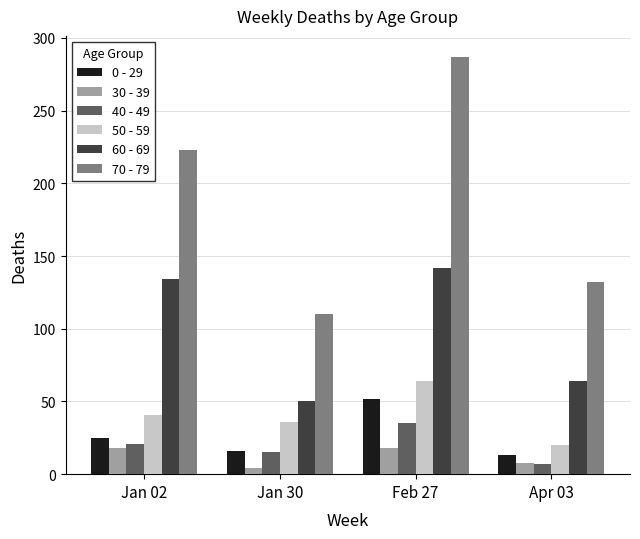

What is the value of the 50 - 59 bar at the 1st from the left?

41